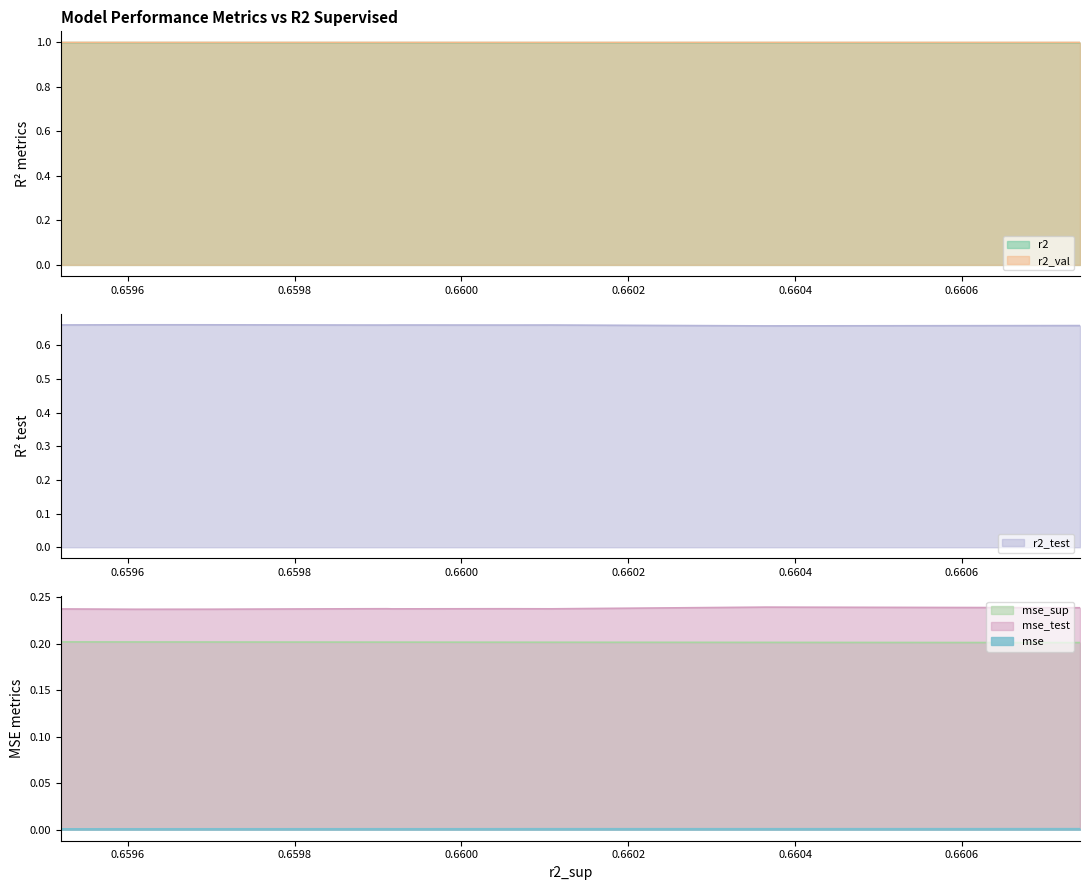

At how many categories does at least one series exceed 0?

10